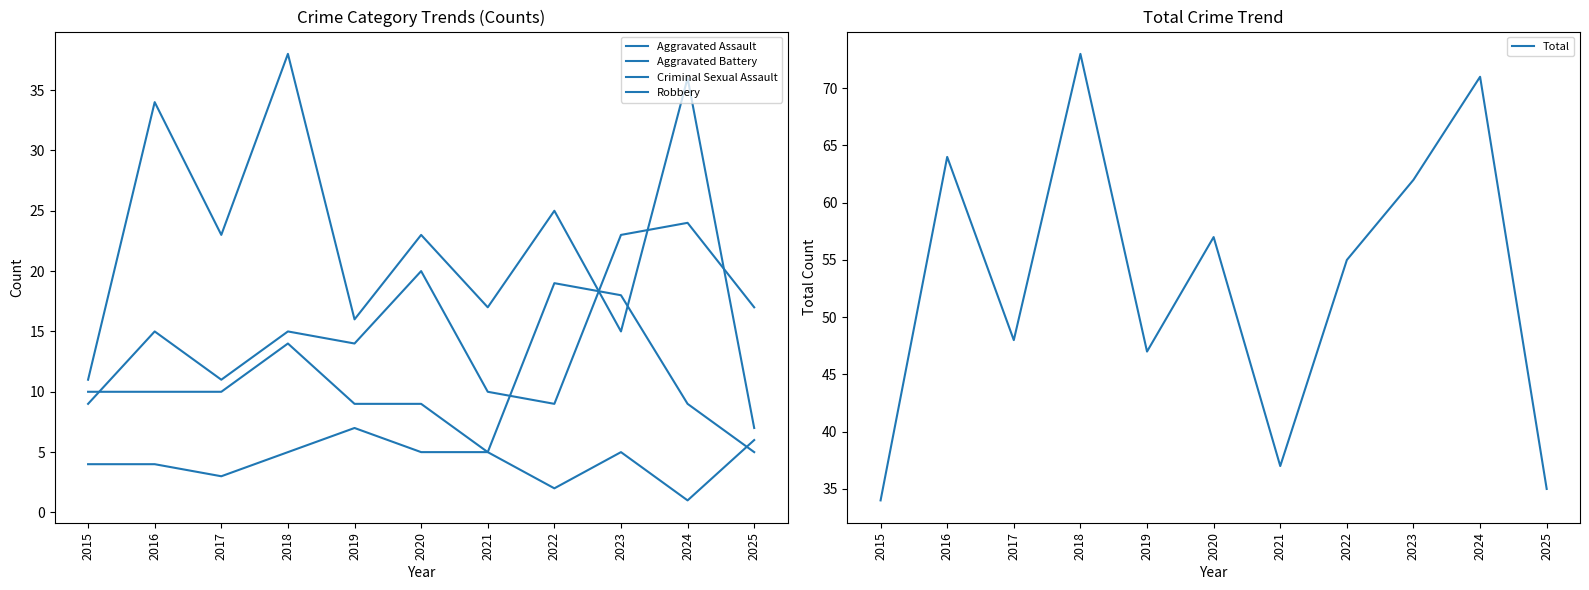

Which series has the widest spread of values?

Total